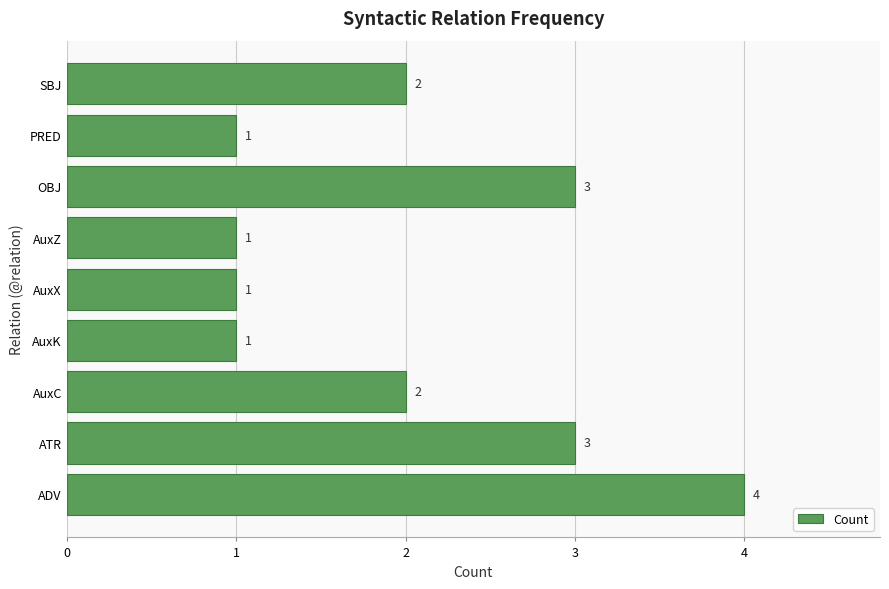

Is it true that the value at AuxC is 3?

False